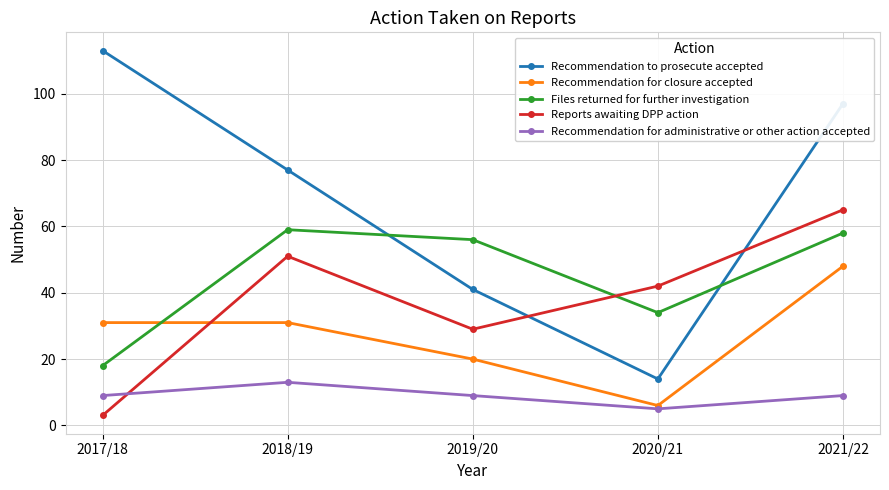

True or false: Recommendation to prosecute accepted and Recommendation for administrative or other action accepted cross at least once.

False